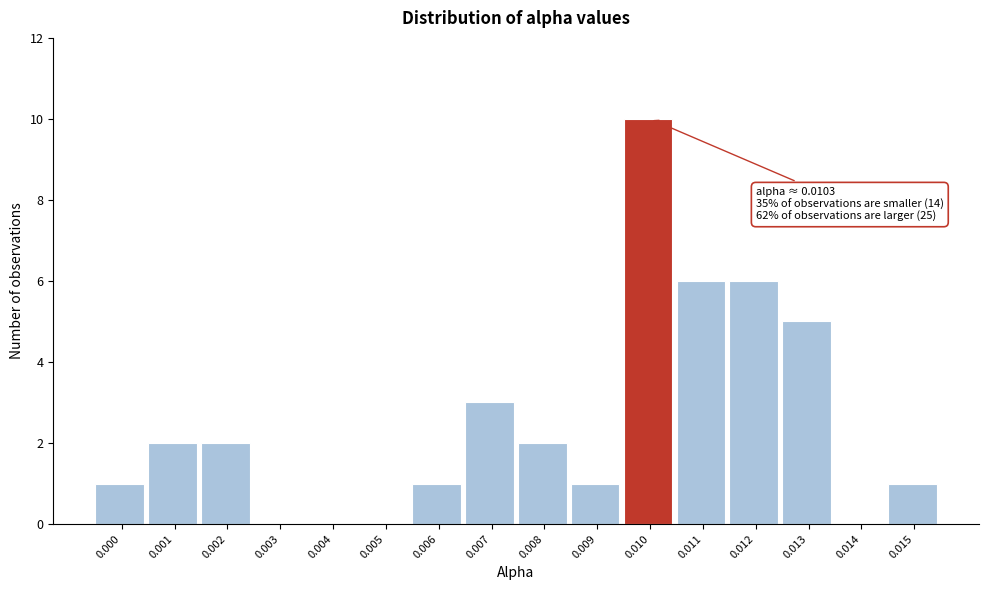

Reading right to left, transcribe all the data shown in this chart.

0.015=1	0.014=0	0.013=5	0.012=6	0.011=6	0.010=10	0.009=1	0.008=2	0.007=3	0.006=1	0.005=0	0.004=0	0.003=0	0.002=2	0.001=2	0.000=1